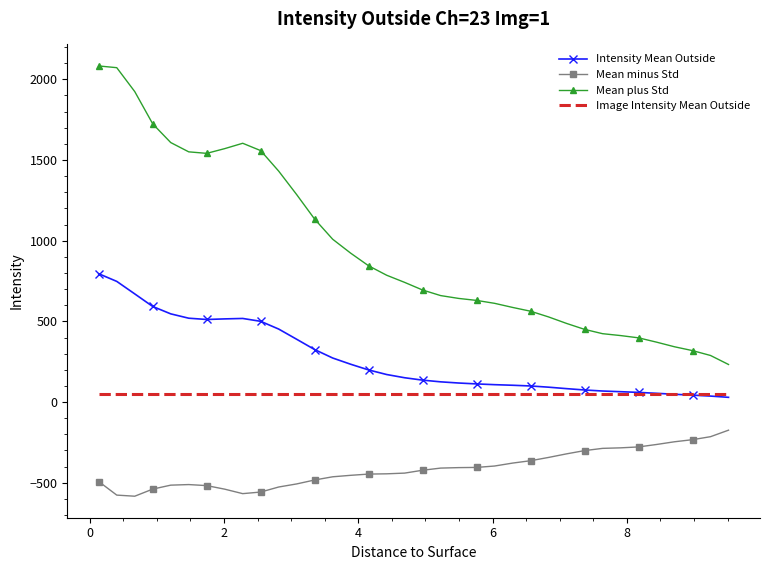

What is the maximum value shown in the chart?

2082.9